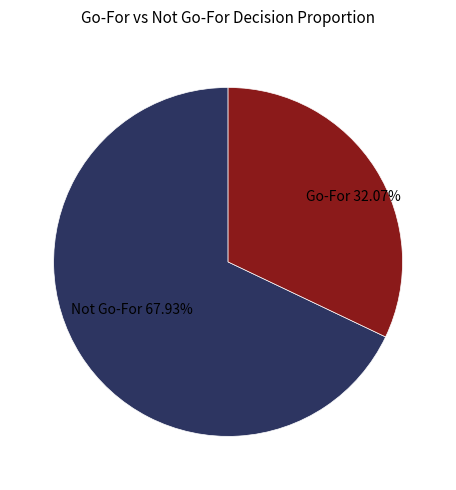

Do Not Go-For and Go-For together represent more than half of the pie?

Yes